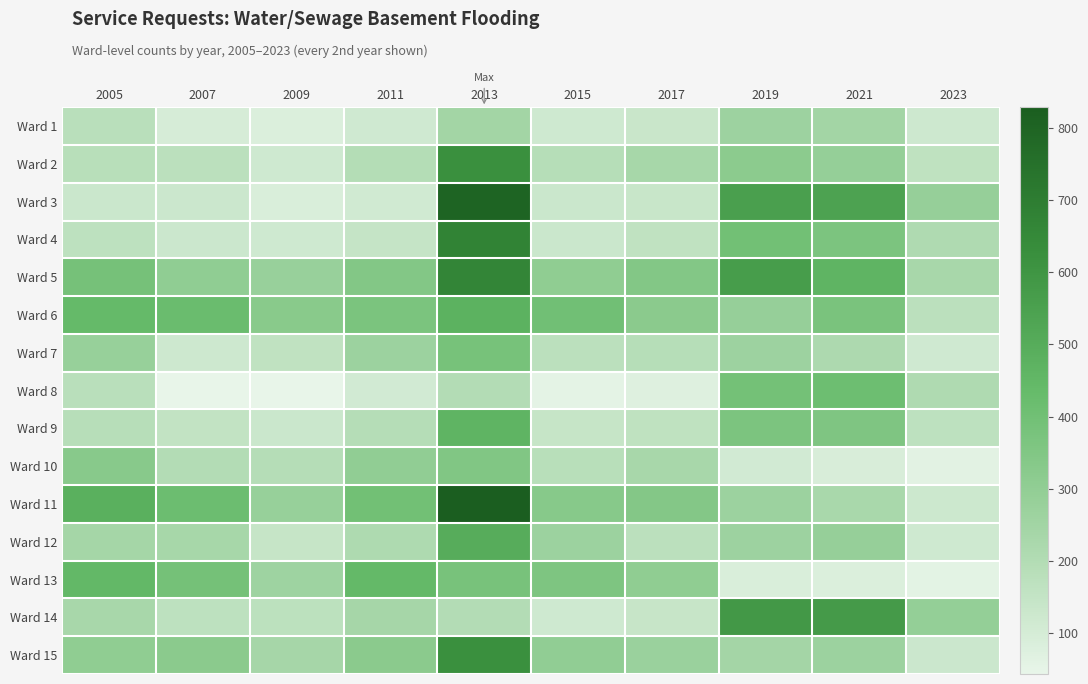

Which category has the highest value across all series?

2013